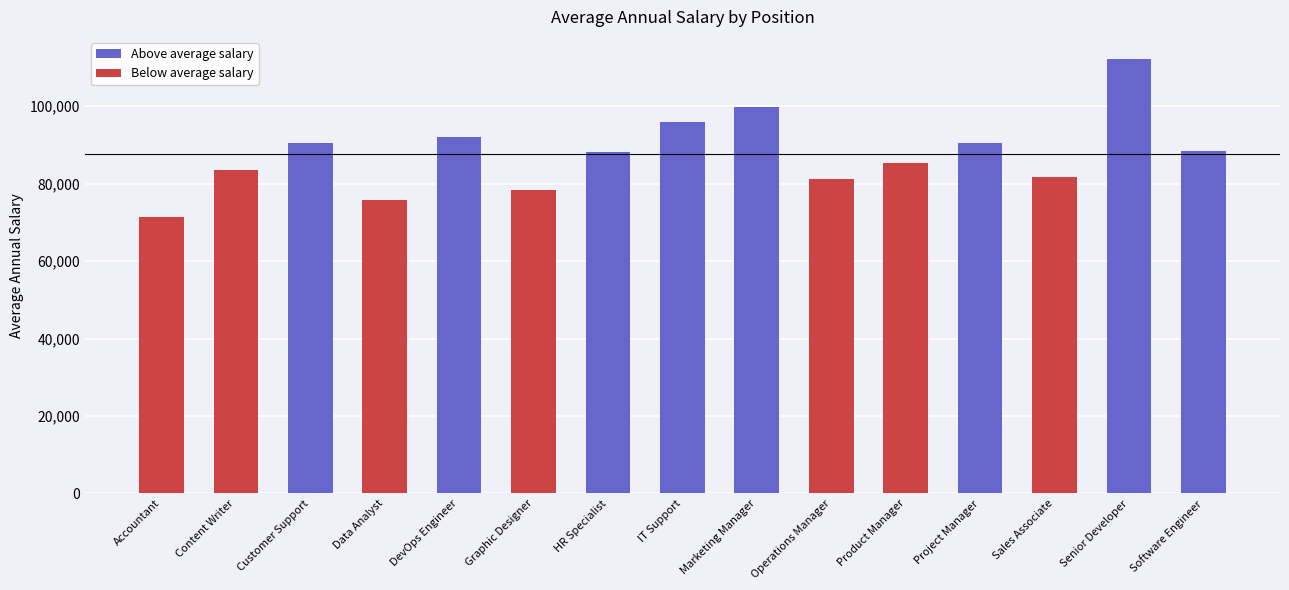

What is the smallest value displayed?

71428.6